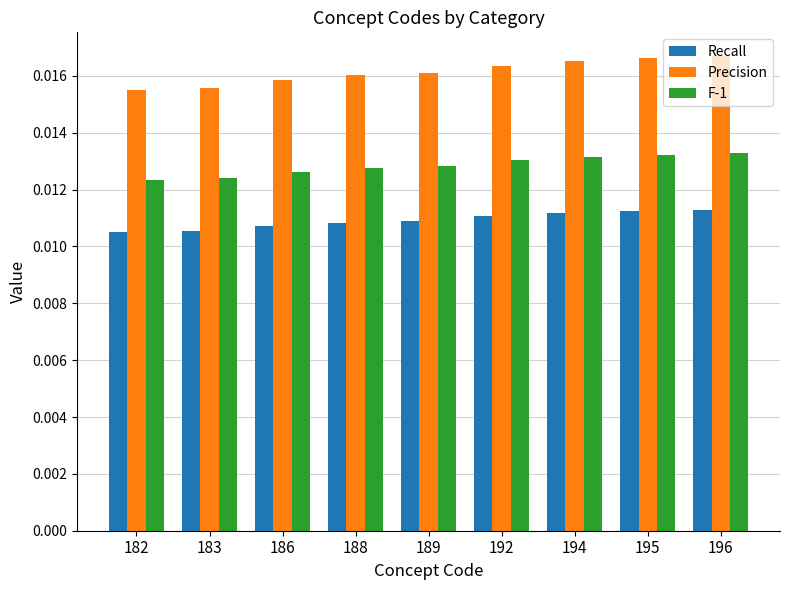

Rank the series by their maximum value, from lowest to highest.

Recall, F-1, Precision